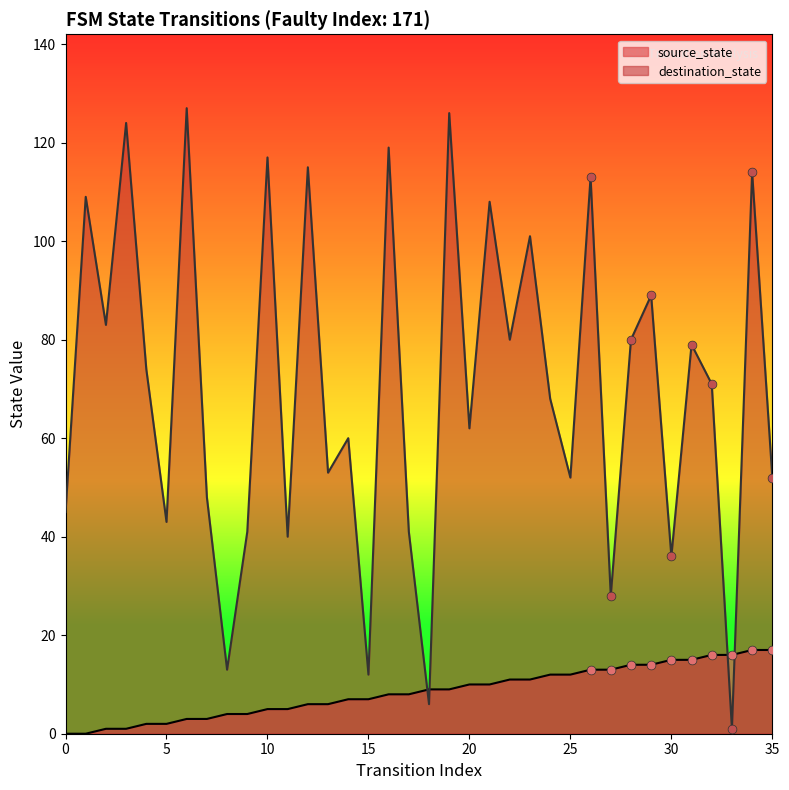

Is the value of destination_state at 21 greater than the value of source_state at 6?

Yes